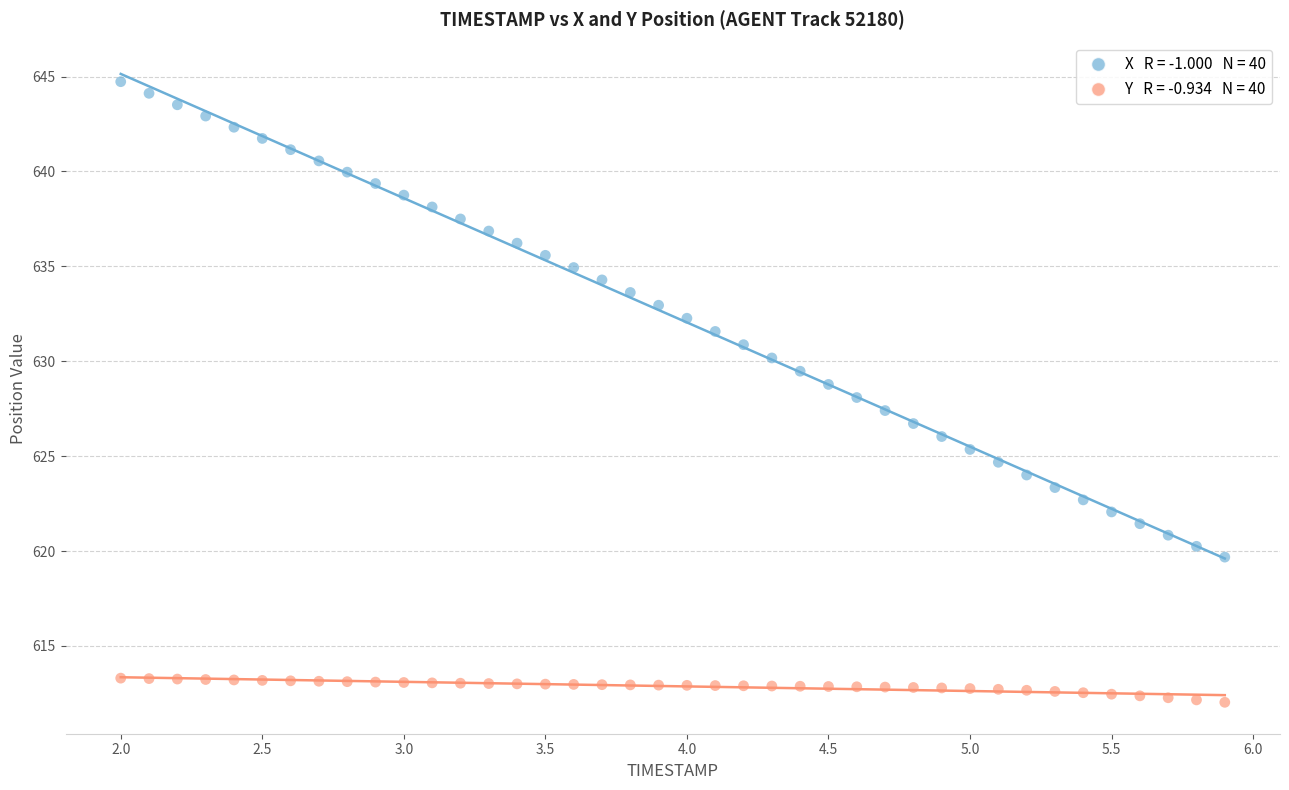

Across all data points, what is the range of X values (max minus min)?

3.9